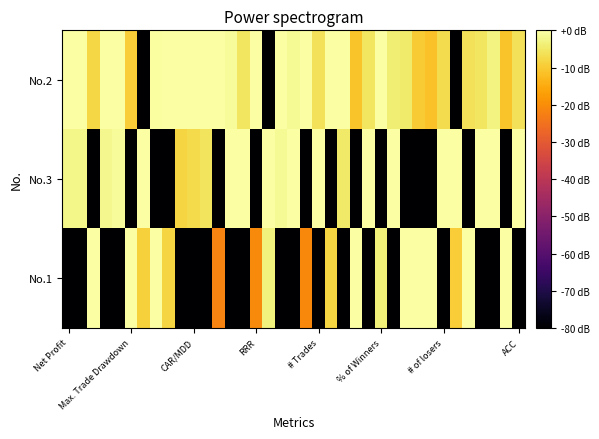

Rank the series by their average value, from highest to lowest.

No.2, No.3, No.1